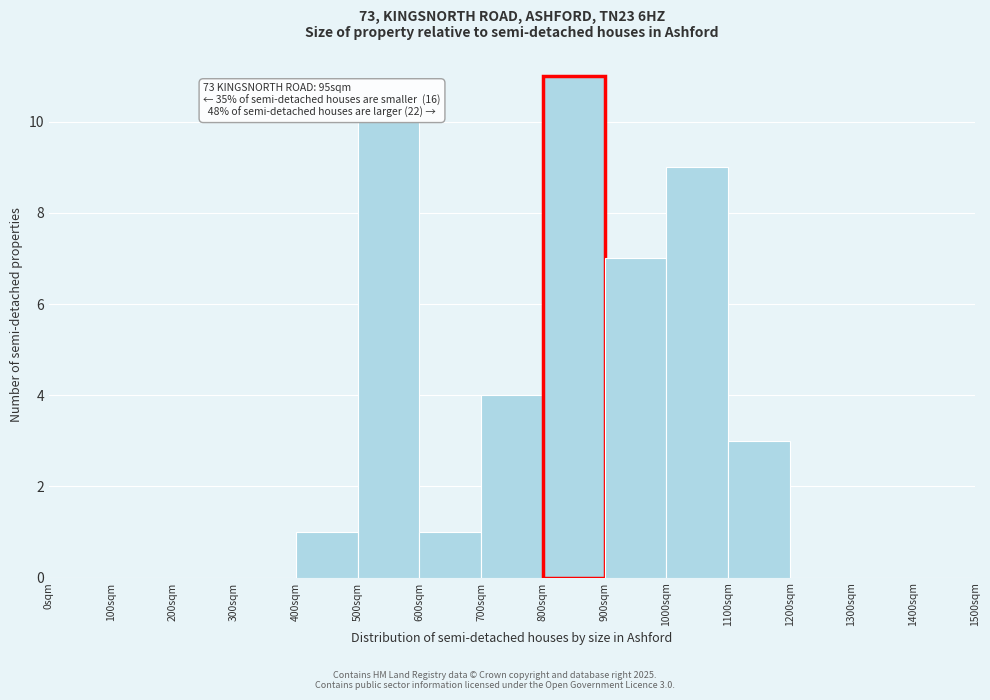

Which range on the x-axis has the tallest bar?

800 to 900